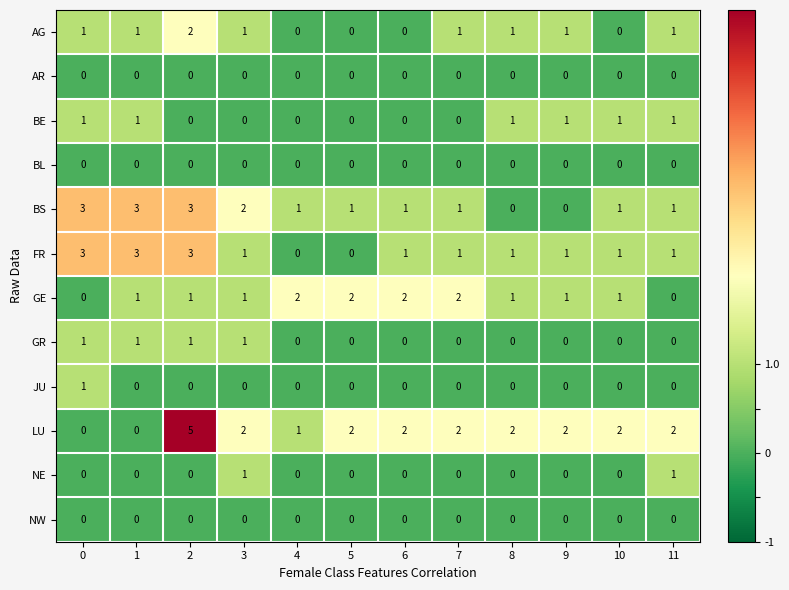

Which series has the largest range (max minus min)?

LU